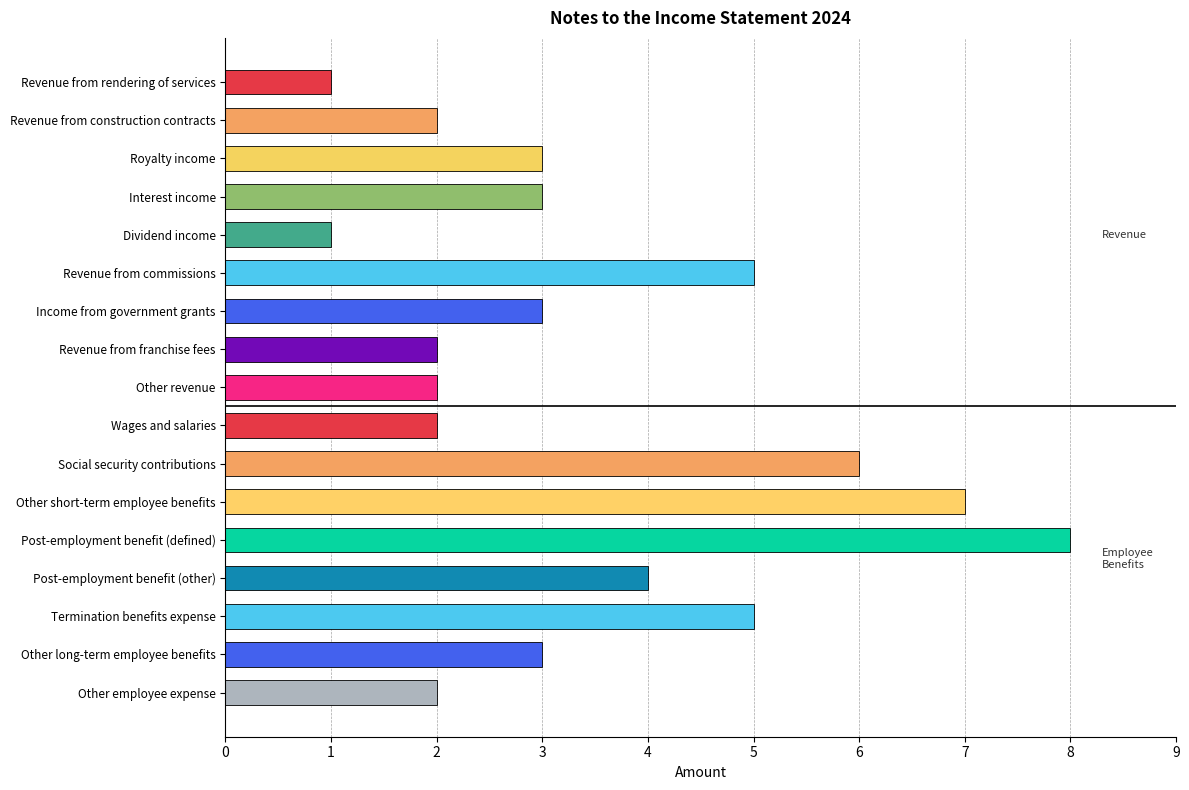

Rank the categories by value from lowest to highest.

Revenue from rendering of services, Dividend income, Revenue from construction contracts, Revenue from franchise fees, Other revenue, Wages and salaries, Other employee expense, Royalty income, Interest income, Income from government grants, Other long-term employee benefits, Post-employment benefit (other), Revenue from commissions, Termination benefits expense, Social security contributions, Other short-term employee benefits, Post-employment benefit (defined)